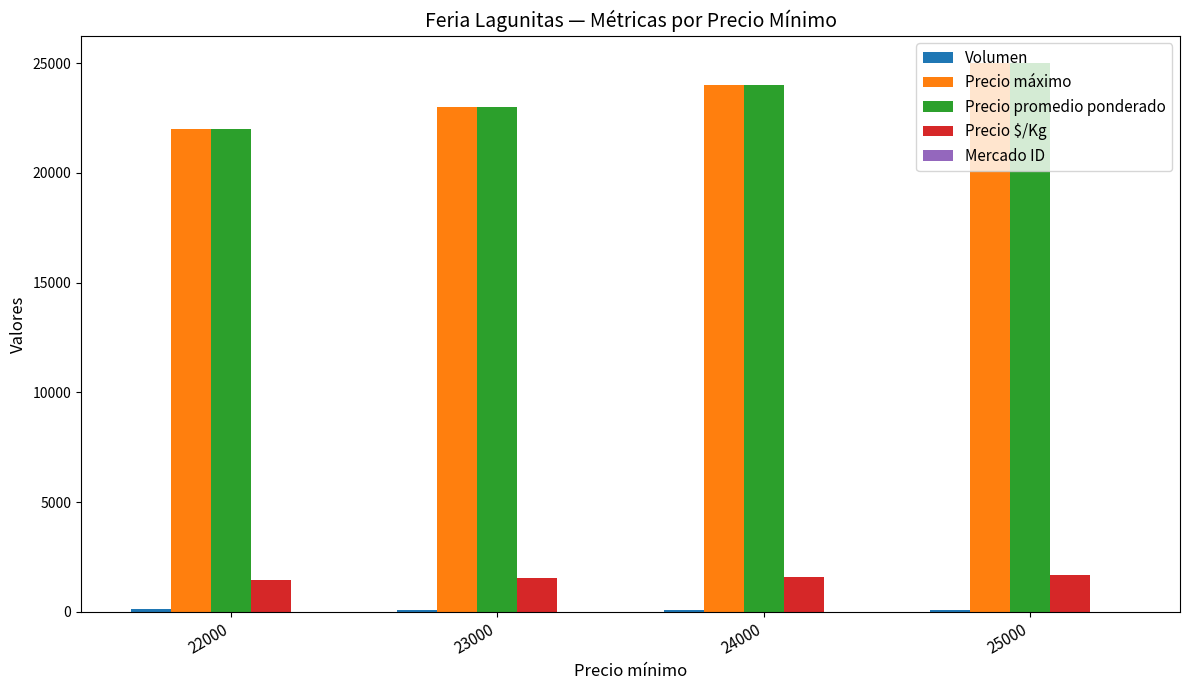

Is the value of Precio máximo at 24000 greater than the value of Precio promedio ponderado at 23000?

Yes